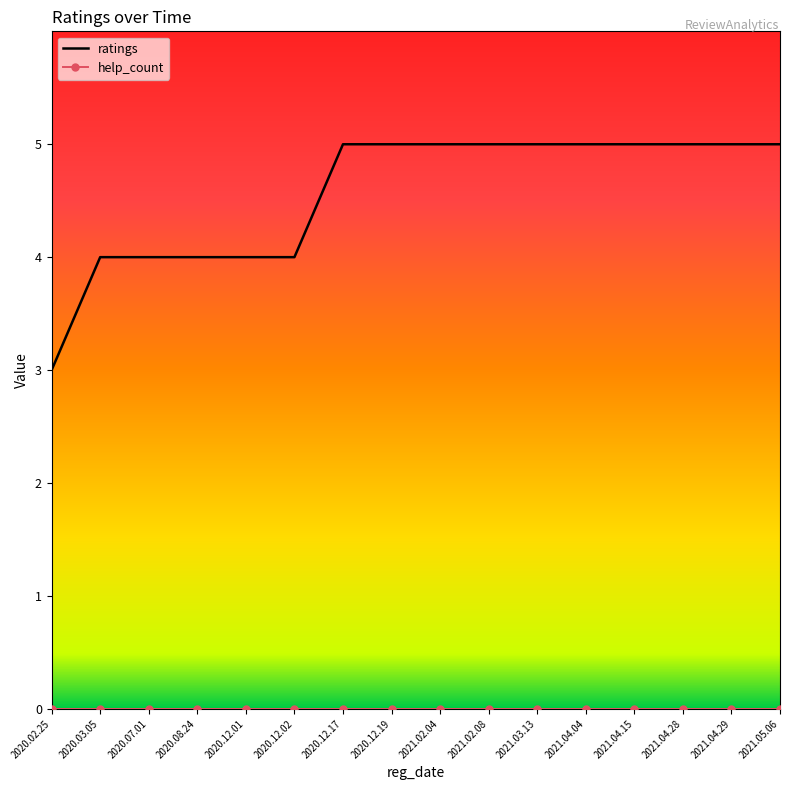

Which series has the widest spread of values?

ratings